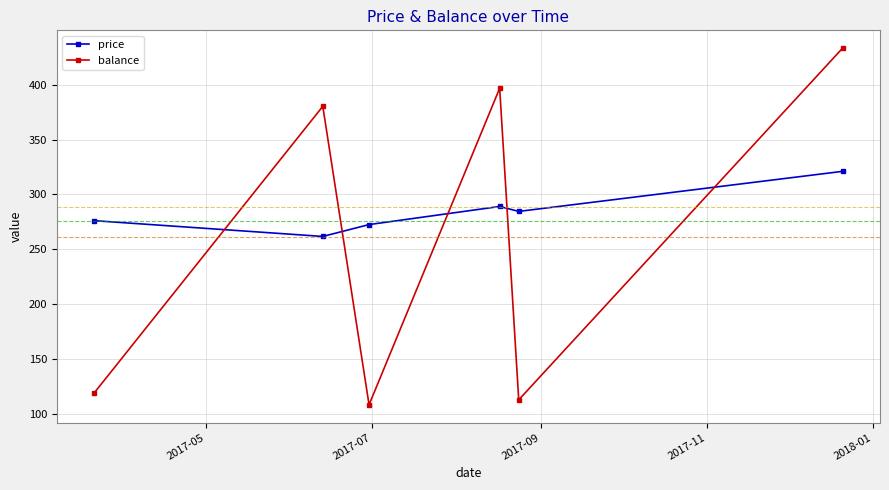

At how many categories does at least one series exceed 299?

3